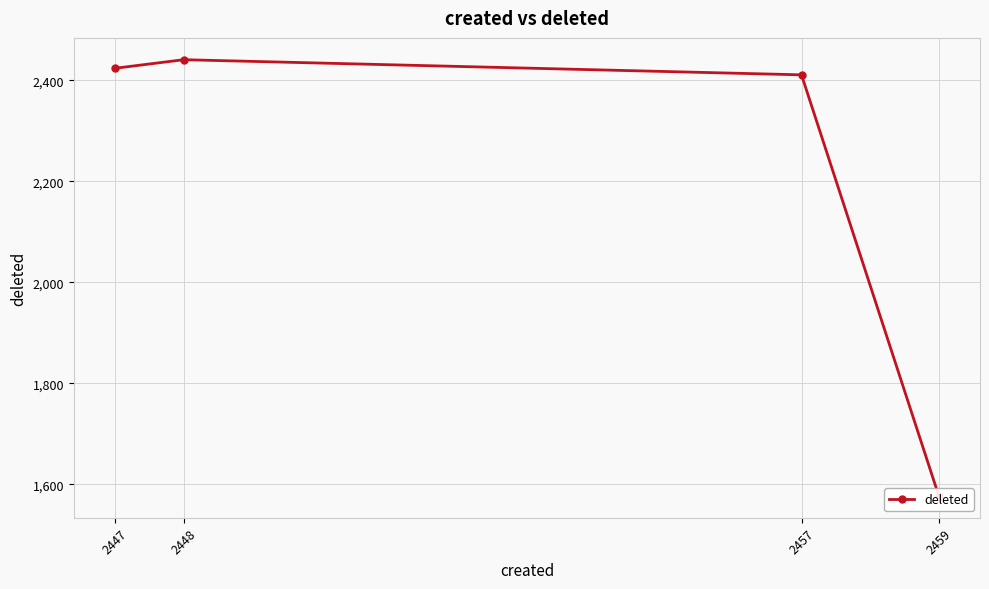

Where is the first local maximum?

2448